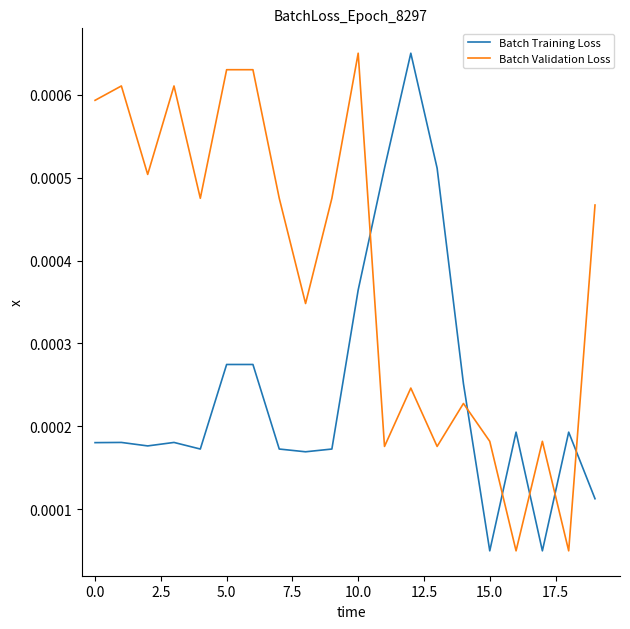

Rank the series by their average value, from highest to lowest.

Batch Validation Loss, Batch Training Loss